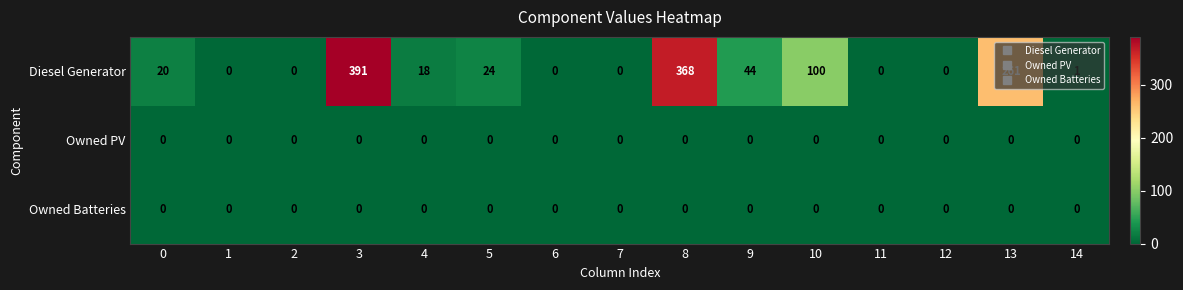

What is the total value across all series at 10?

100